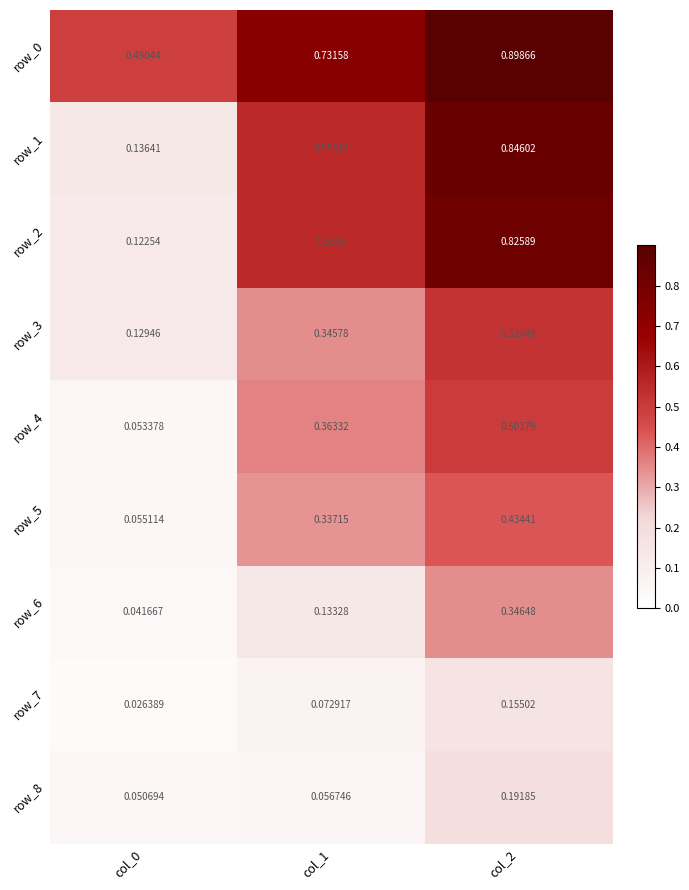

What is the total value across all series at col_0?

1.1